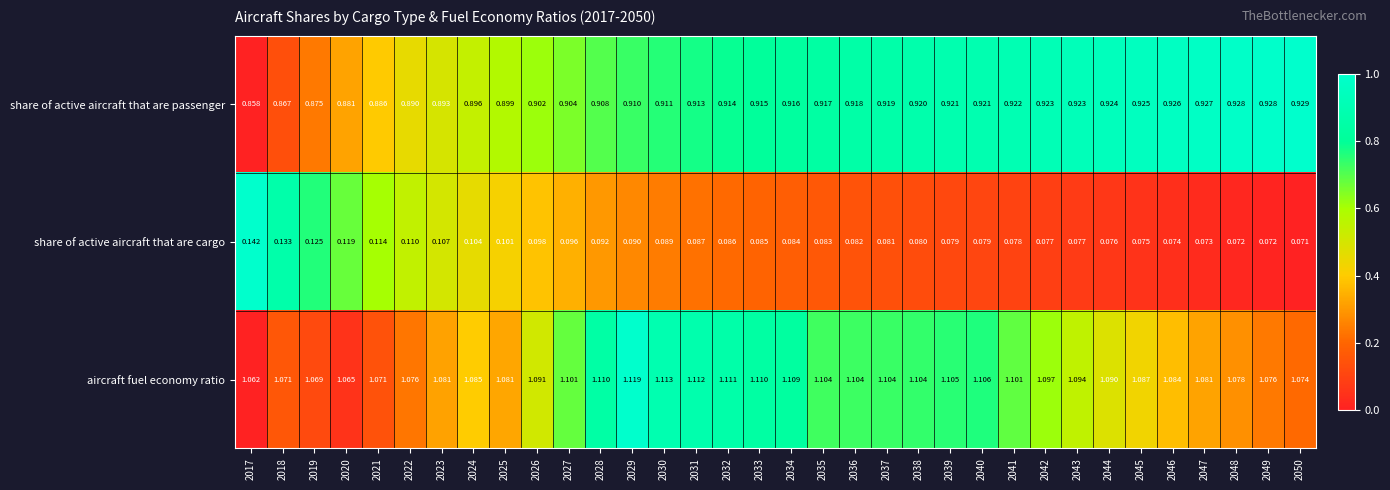

Rank the series by their average value, from lowest to highest.

share of active aircraft that are cargo, share of active aircraft that are passenger, aircraft fuel economy ratio